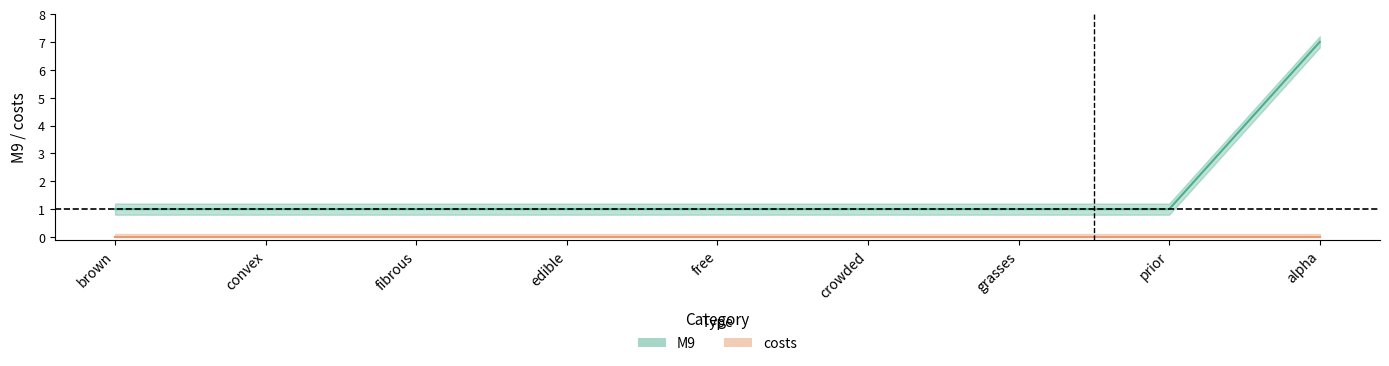

Is this an area chart (filled region under the line)?

No